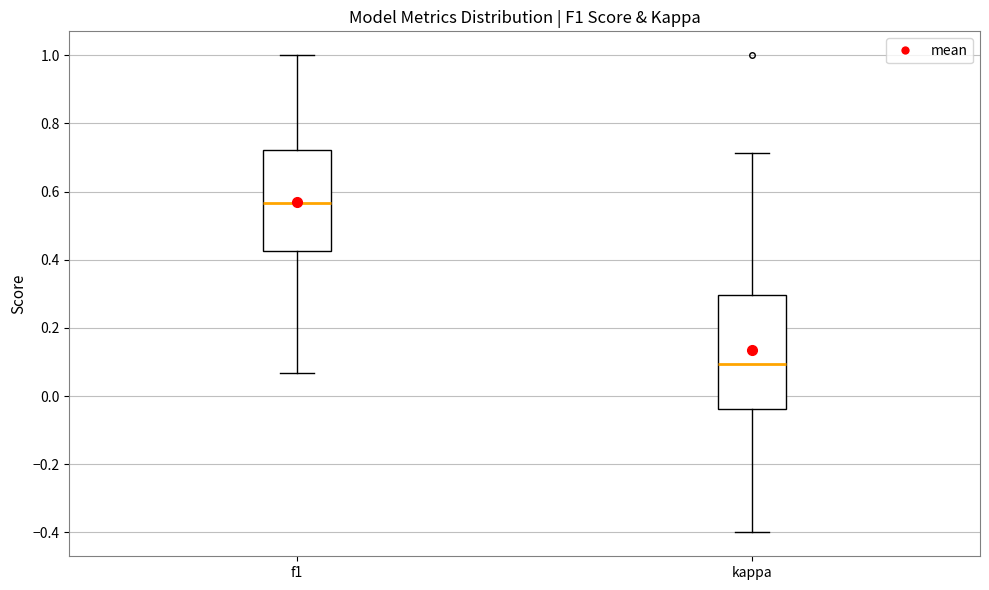

Which box has the lowest median line?

kappa